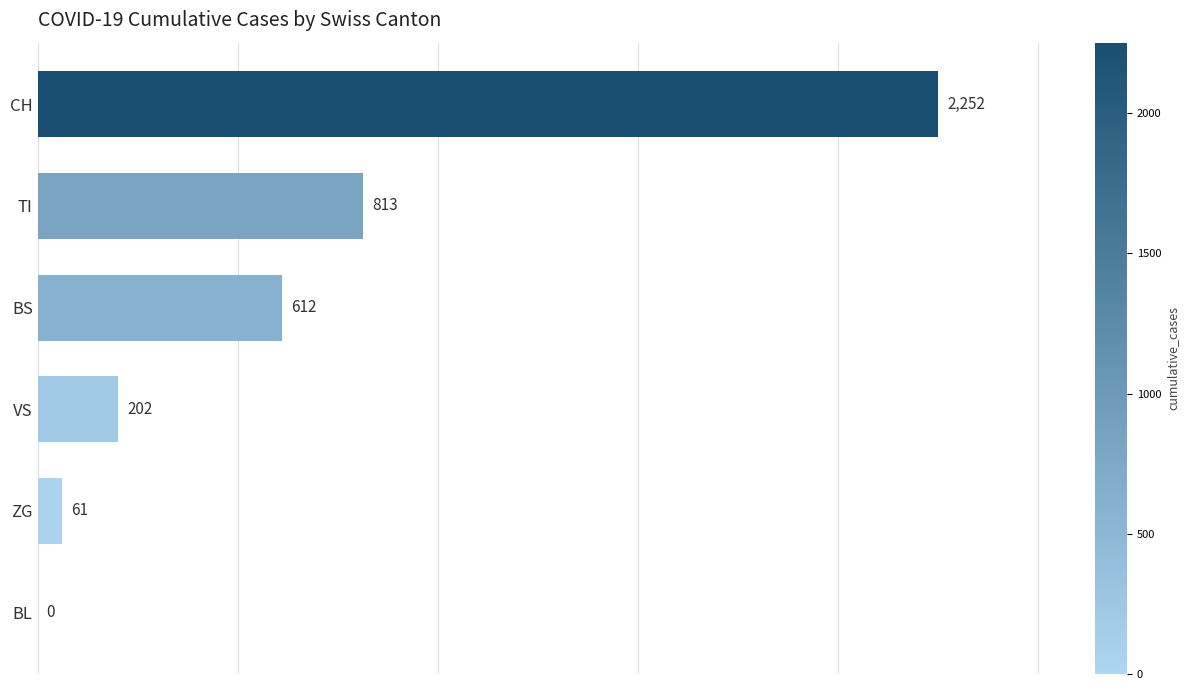

How many positive values are there?

5